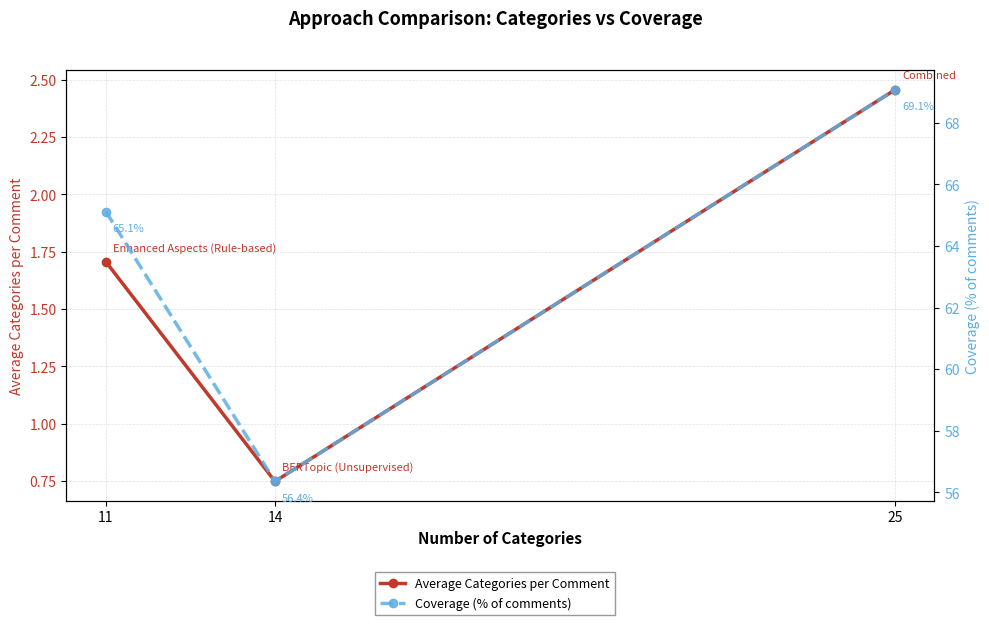

Which has a higher value, 25 or 11?

25